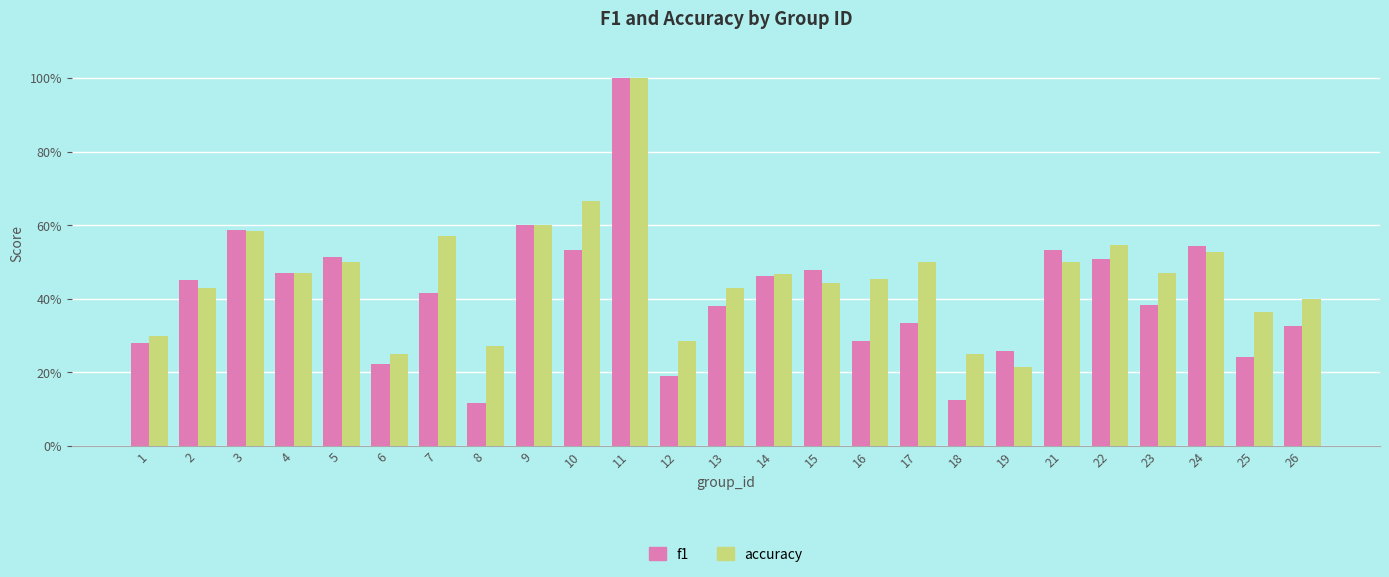

What is the minimum value shown in the chart?

0.1